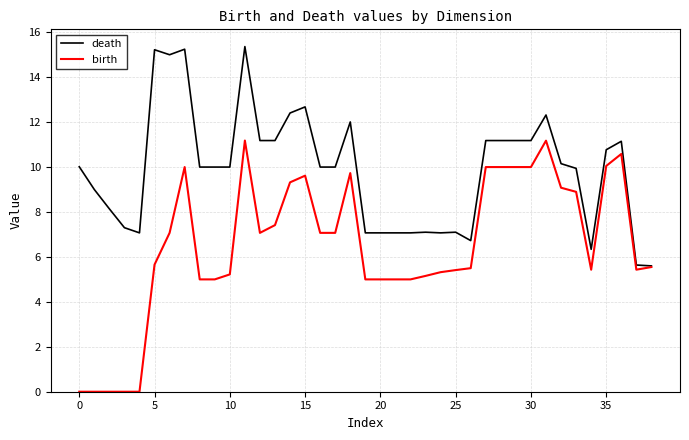

Which series has the largest range (max minus min)?

birth